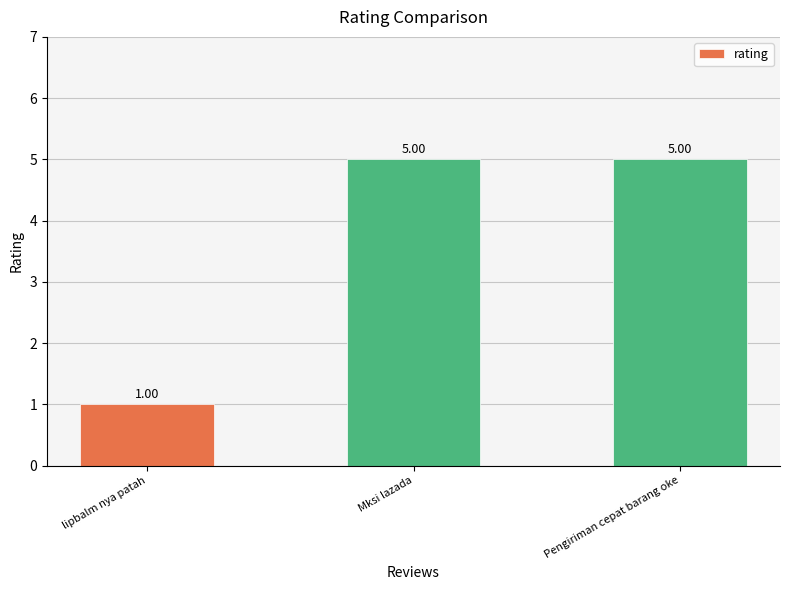

Are the bars horizontal?

No